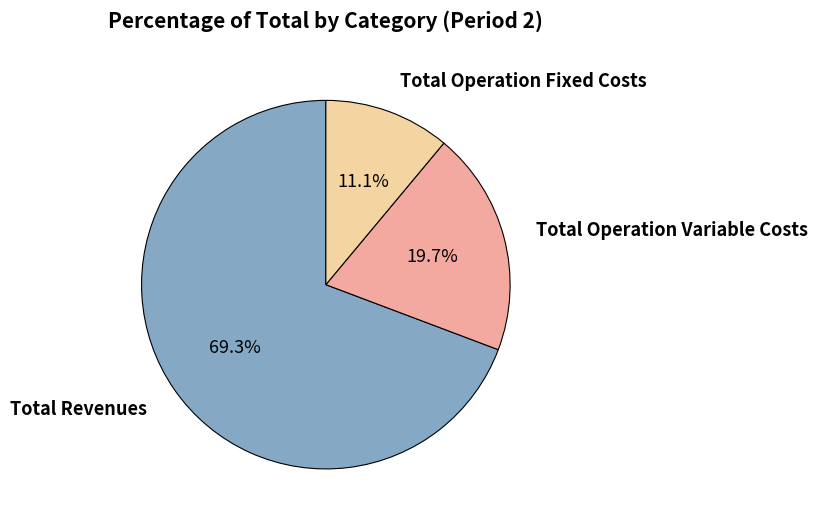

Does any single category account for the majority?

Yes